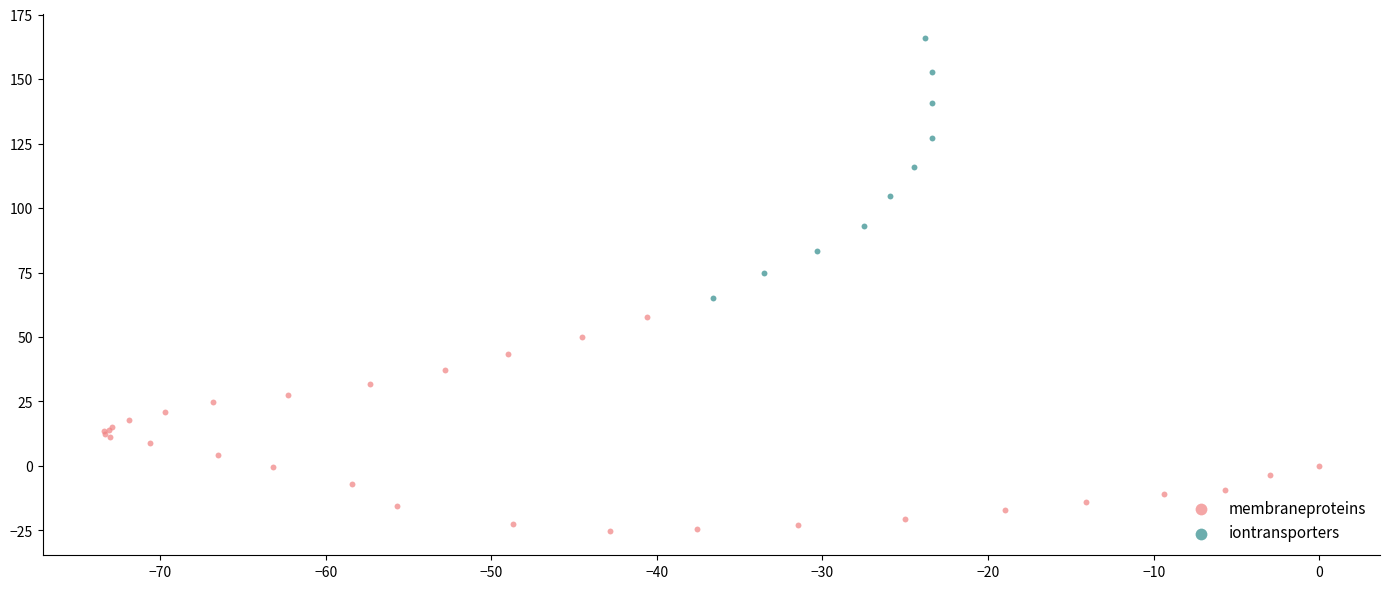

Which series has the largest Y range (max minus min)?

iontransporters